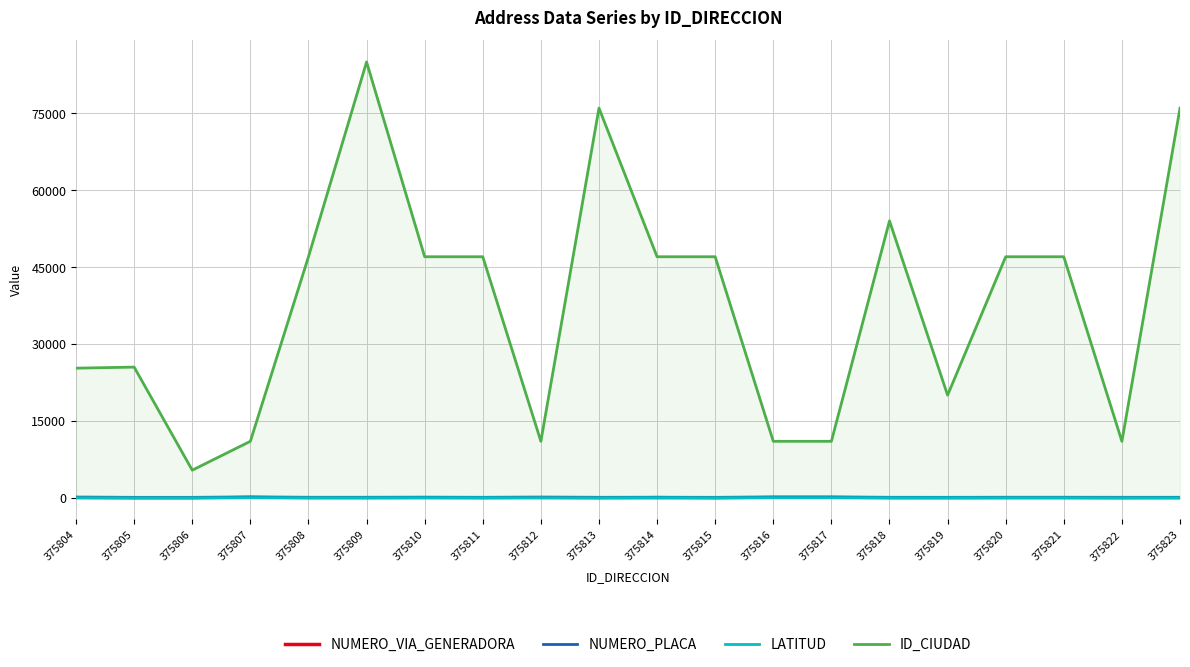

How many lines are shown in the chart?

4